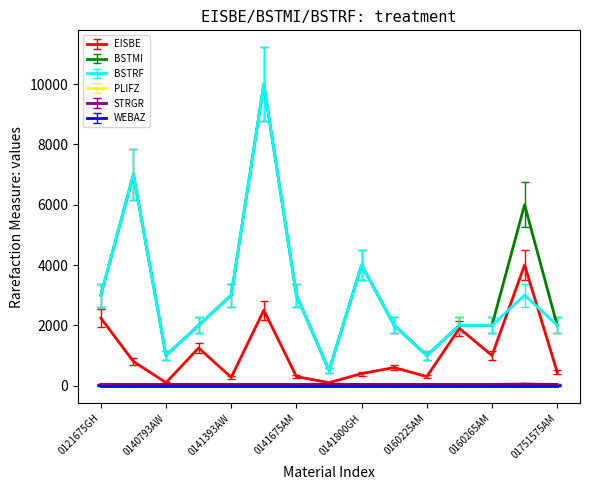

True or false: BSTRF and WEBAZ cross at least once.

False